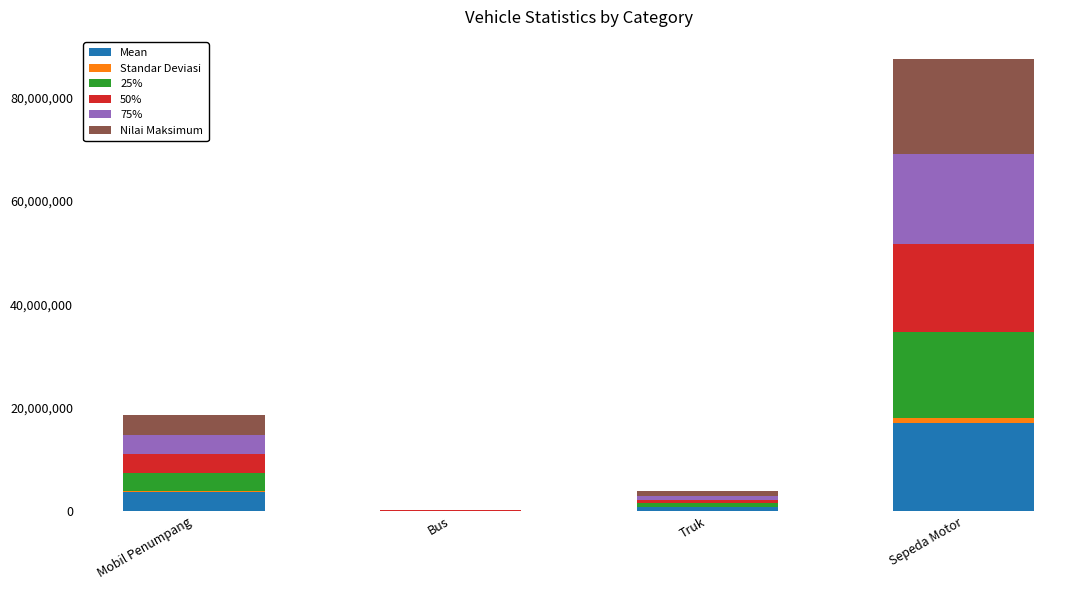

At which category is the sum across all series the highest?

Sepeda Motor